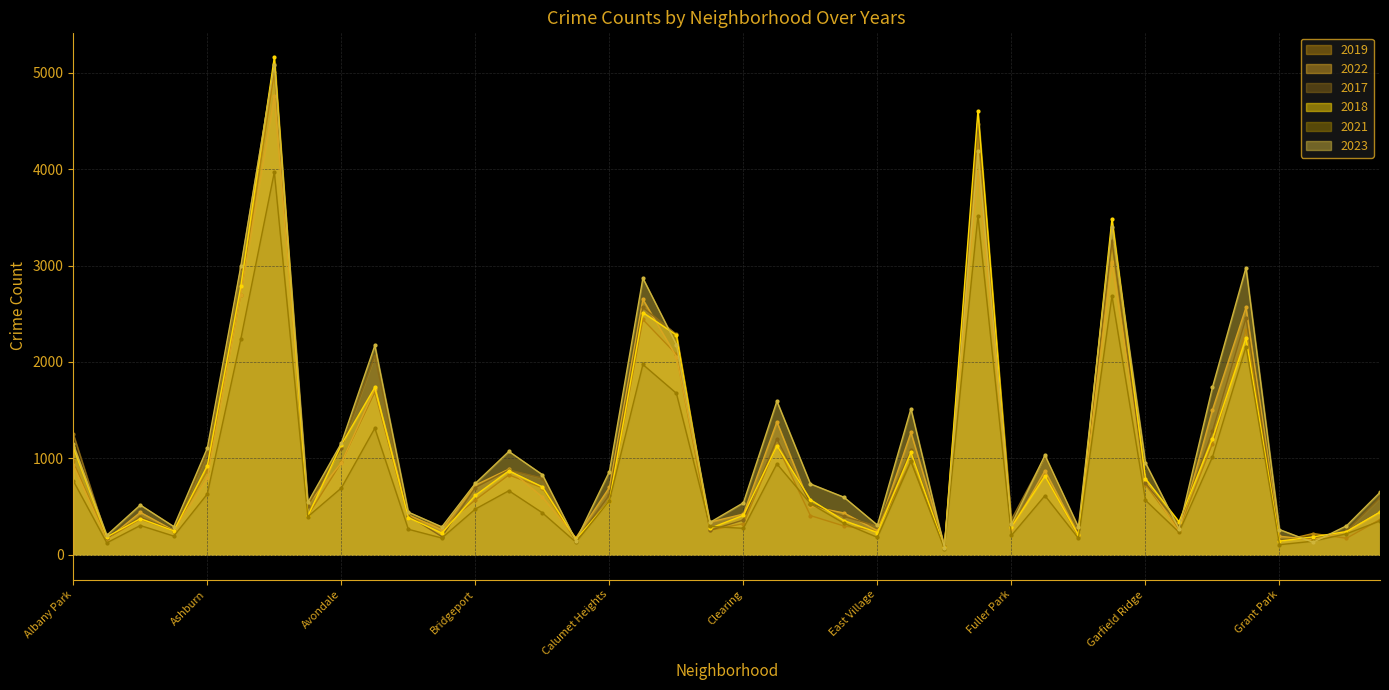

How many lines are shown in the chart?

6